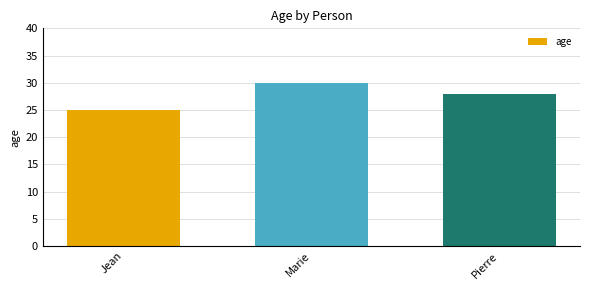

Which has a higher value, Marie or Jean?

Marie